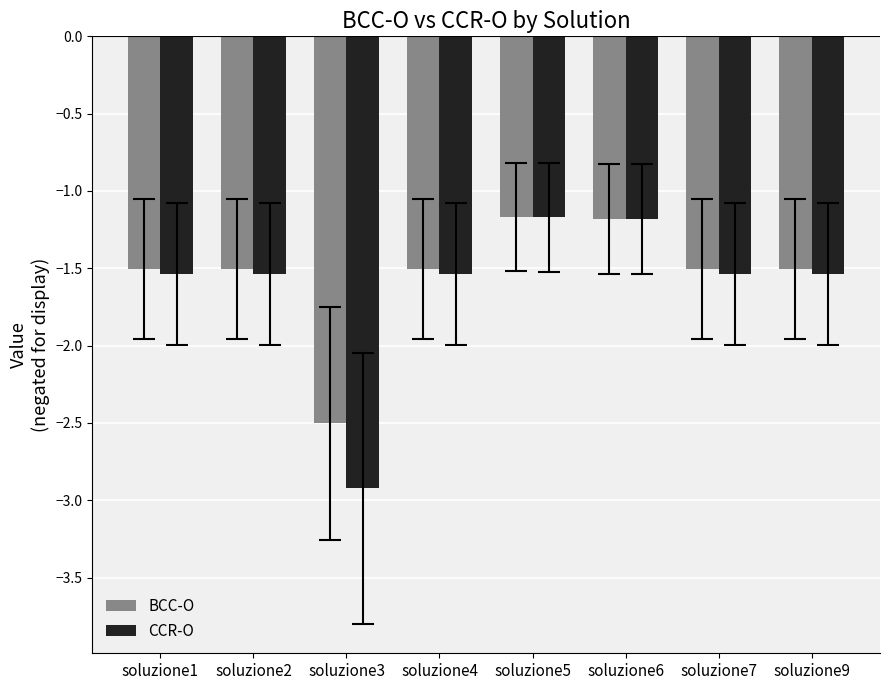

Rank the series at soluzione7 from lowest to highest value.

CCR-O, BCC-O